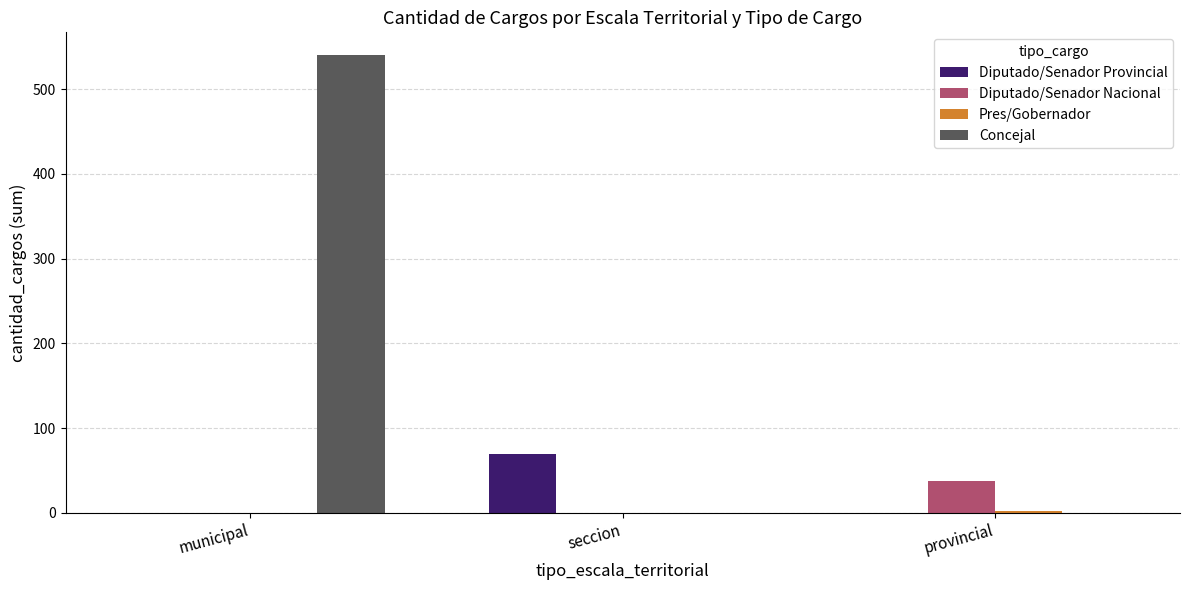

At which label does Diputado/Senador Provincial reach its peak?

seccion